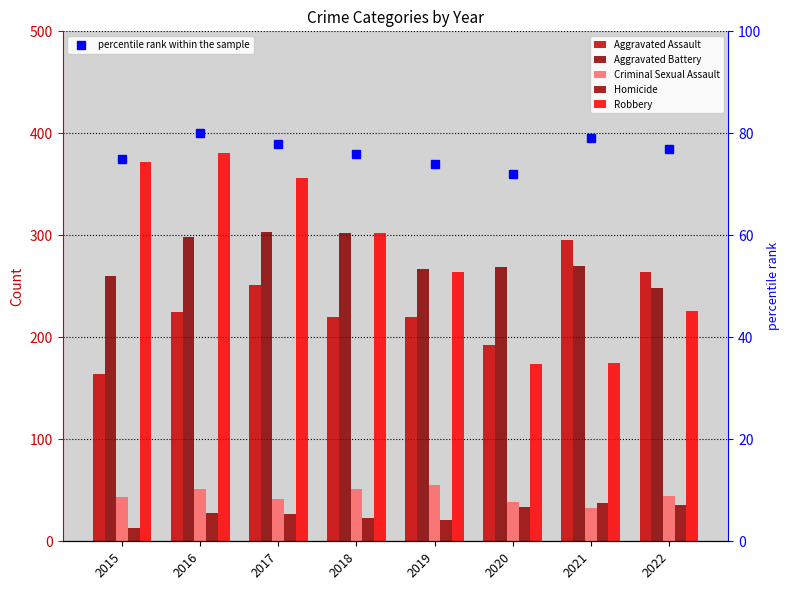

Reading right to left, extract all data points from this chart.

Aggravated Assault: 264	295	192	220	220	251	225	164
Aggravated Battery: 248	270	269	267	302	303	298	260
Criminal Sexual Assault: 44	33	39	55	51	41	51	43
Homicide: 36	38	34	21	23	27	28	13
Robbery: 226	175	174	264	302	356	381	372
percentile rank within the sample: 77	79	72	74	76	78	80	75